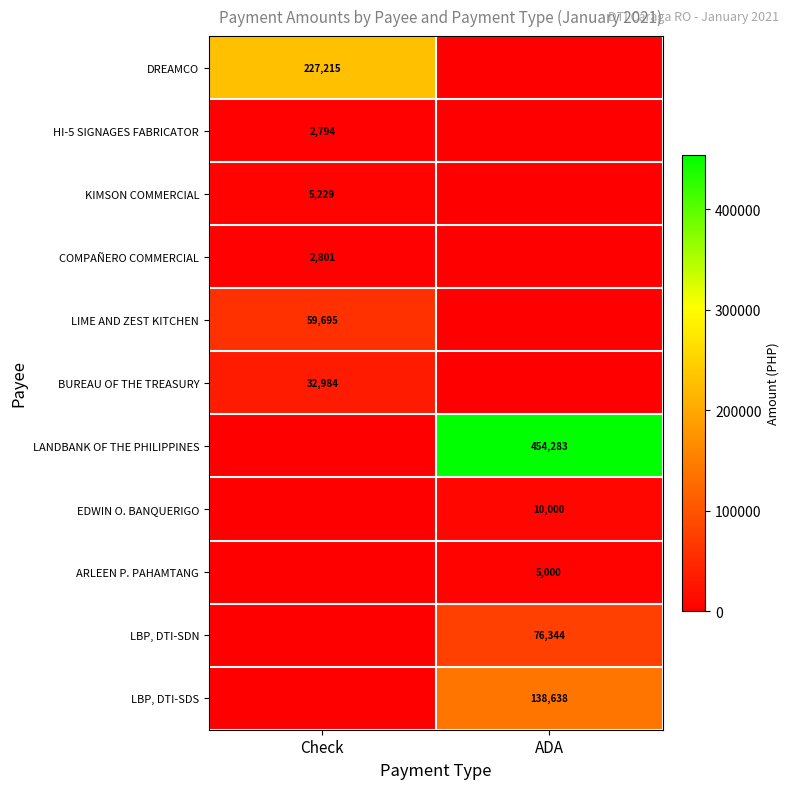

Between ADA and Check, which is larger?

Check